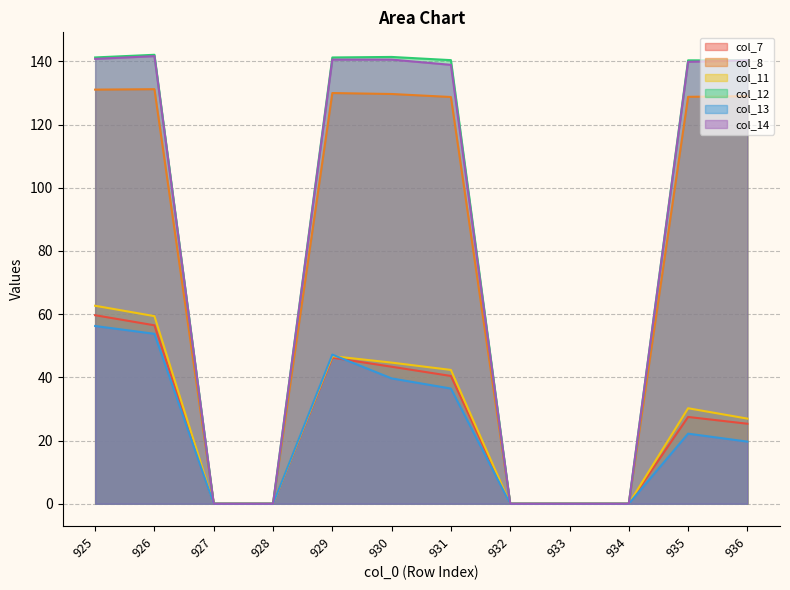

What are all the series names shown in the legend?

col_7, col_8, col_11, col_12, col_13, col_14